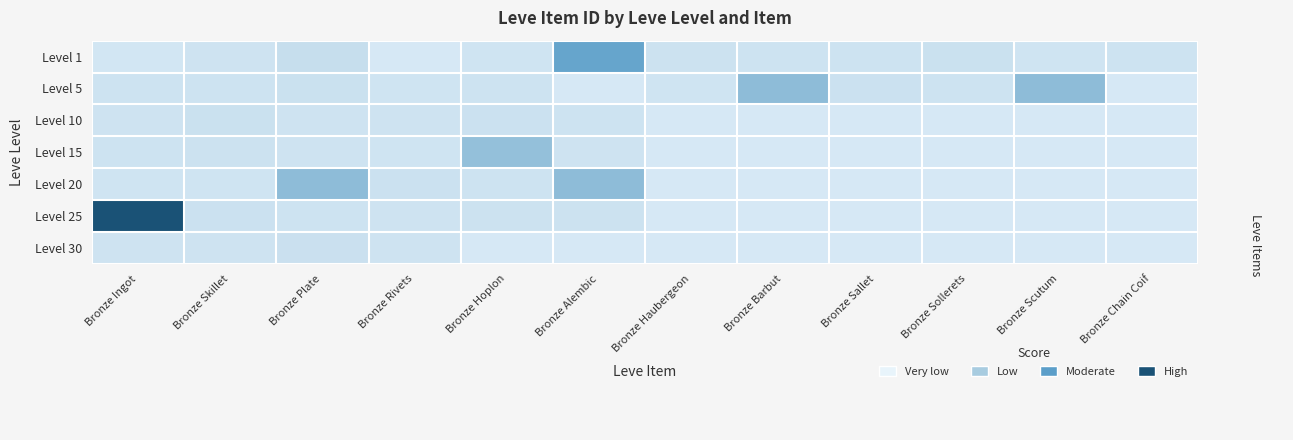

Reading left to right, what are all the values shown in this chart?

Level 1: Bronze Ingot=0.0	Bronze Skillet=0.1	Bronze Plate=0.1	Bronze Rivets=0.0	Bronze Hoplon=0.1	Bronze Alembic=0.6	Bronze Haubergeon=0.1	Bronze Barbut=0.1	Bronze Sallet=0.1	Bronze Sollerets=0.1	Bronze Scutum=0.1	Bronze Chain Coif=0.1
Level 5: Bronze Ingot=0.1	Bronze Skillet=0.1	Bronze Plate=0.1	Bronze Rivets=0.1	Bronze Hoplon=0.1	Bronze Alembic=0.0	Bronze Haubergeon=0.1	Bronze Barbut=0.4	Bronze Sallet=0.1	Bronze Sollerets=0.1	Bronze Scutum=0.4	Bronze Chain Coif=0.0
Level 10: Bronze Ingot=0.1	Bronze Skillet=0.1	Bronze Plate=0.1	Bronze Rivets=0.1	Bronze Hoplon=0.1	Bronze Alembic=0.1	Bronze Haubergeon=0.0	Bronze Barbut=0.0	Bronze Sallet=0.0	Bronze Sollerets=0.0	Bronze Scutum=0.0	Bronze Chain Coif=0.0
Level 15: Bronze Ingot=0.1	Bronze Skillet=0.1	Bronze Plate=0.1	Bronze Rivets=0.1	Bronze Hoplon=0.4	Bronze Alembic=0.1	Bronze Haubergeon=0.0	Bronze Barbut=0.0	Bronze Sallet=0.0	Bronze Sollerets=0.0	Bronze Scutum=0.0	Bronze Chain Coif=0.0
Level 20: Bronze Ingot=0.1	Bronze Skillet=0.1	Bronze Plate=0.4	Bronze Rivets=0.1	Bronze Hoplon=0.1	Bronze Alembic=0.4	Bronze Haubergeon=0.0	Bronze Barbut=0.0	Bronze Sallet=0.0	Bronze Sollerets=0.0	Bronze Scutum=0.0	Bronze Chain Coif=0.0
Level 25: Bronze Ingot=1.0	Bronze Skillet=0.1	Bronze Plate=0.1	Bronze Rivets=0.1	Bronze Hoplon=0.1	Bronze Alembic=0.1	Bronze Haubergeon=0.0	Bronze Barbut=0.0	Bronze Sallet=0.0	Bronze Sollerets=0.0	Bronze Scutum=0.0	Bronze Chain Coif=0.0
Level 30: Bronze Ingot=0.1	Bronze Skillet=0.1	Bronze Plate=0.1	Bronze Rivets=0.1	Bronze Hoplon=0.0	Bronze Alembic=0.0	Bronze Haubergeon=0.0	Bronze Barbut=0.0	Bronze Sallet=0.0	Bronze Sollerets=0.0	Bronze Scutum=0.0	Bronze Chain Coif=0.0